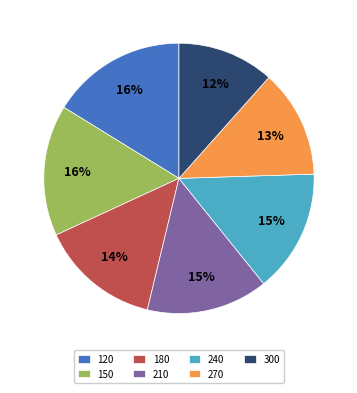

The 210 slice represents 15% of the pie. True or false?

True